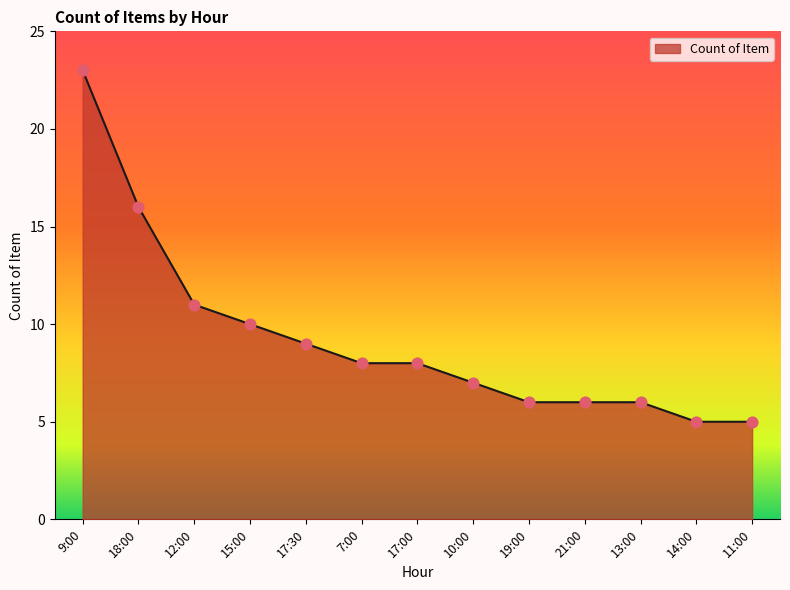

What is the ratio of the value at 7:00 to the value at 17:00?

1.0